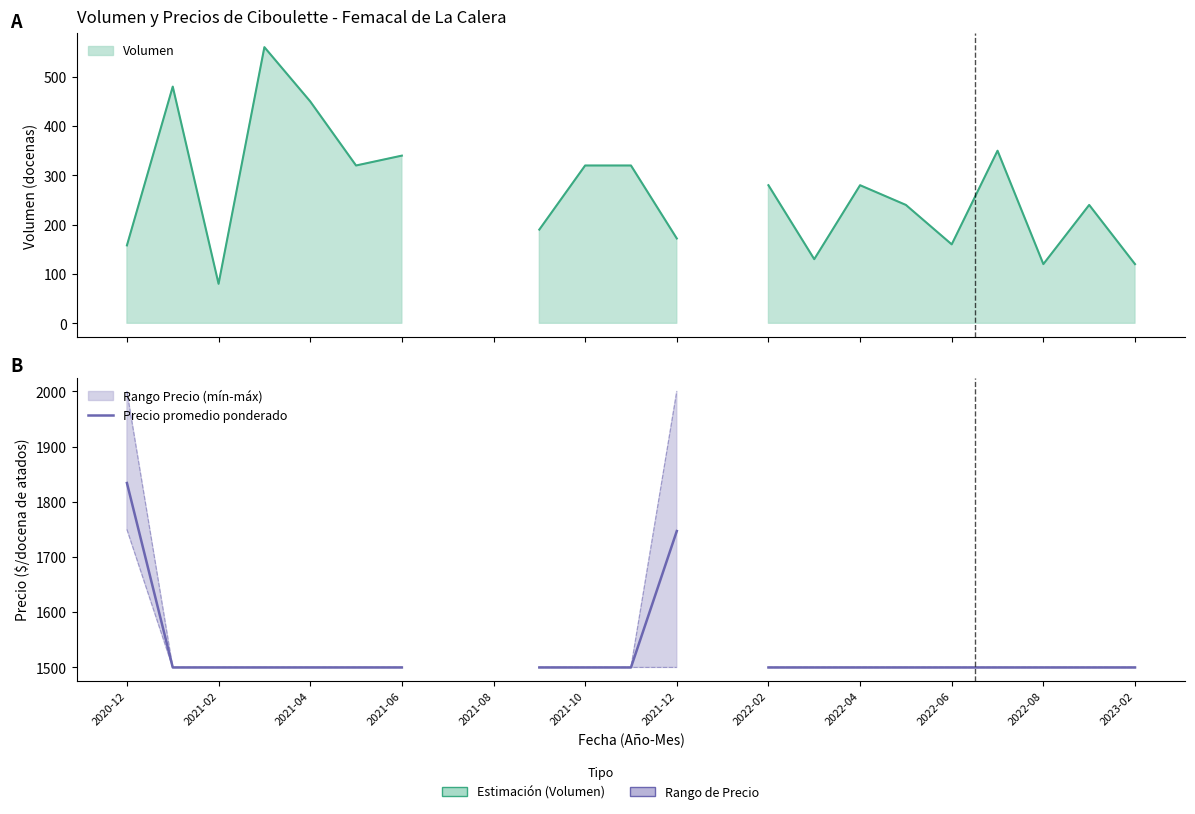

What is the sum of the Precio máximo values at 2022-02 and 2022-08?

3000.0